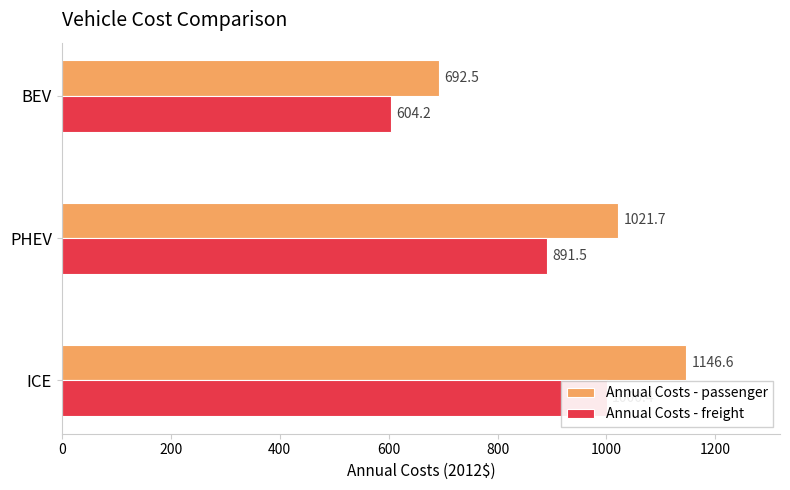

Between ICE and BEV, which series saw the biggest shift?

Annual Costs - passenger